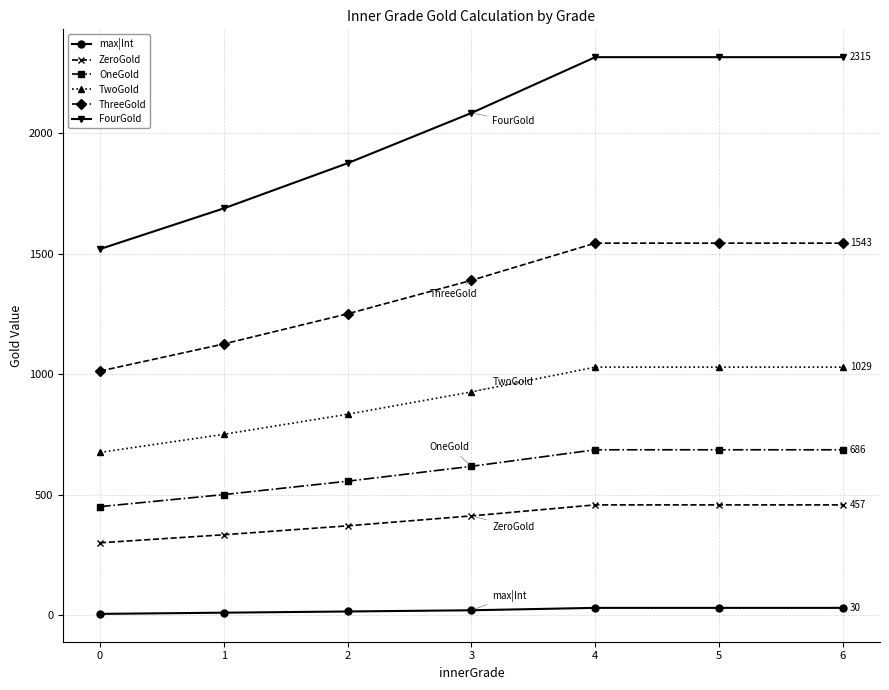

What is the difference between the highest and lowest values at 3?

2063.3